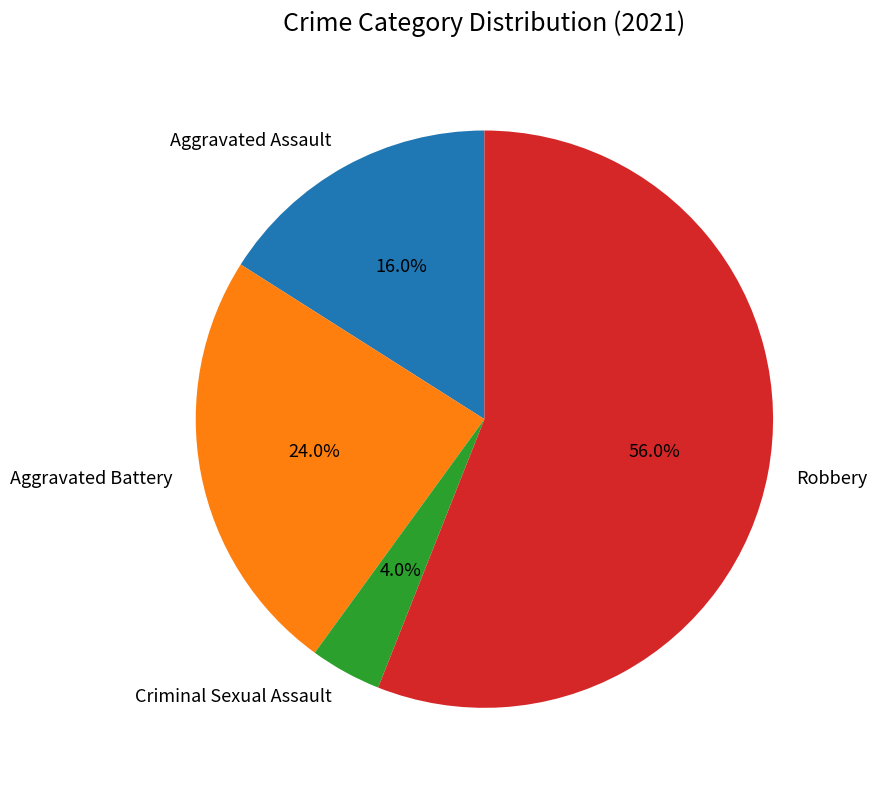

Which category accounts for the majority?

Robbery